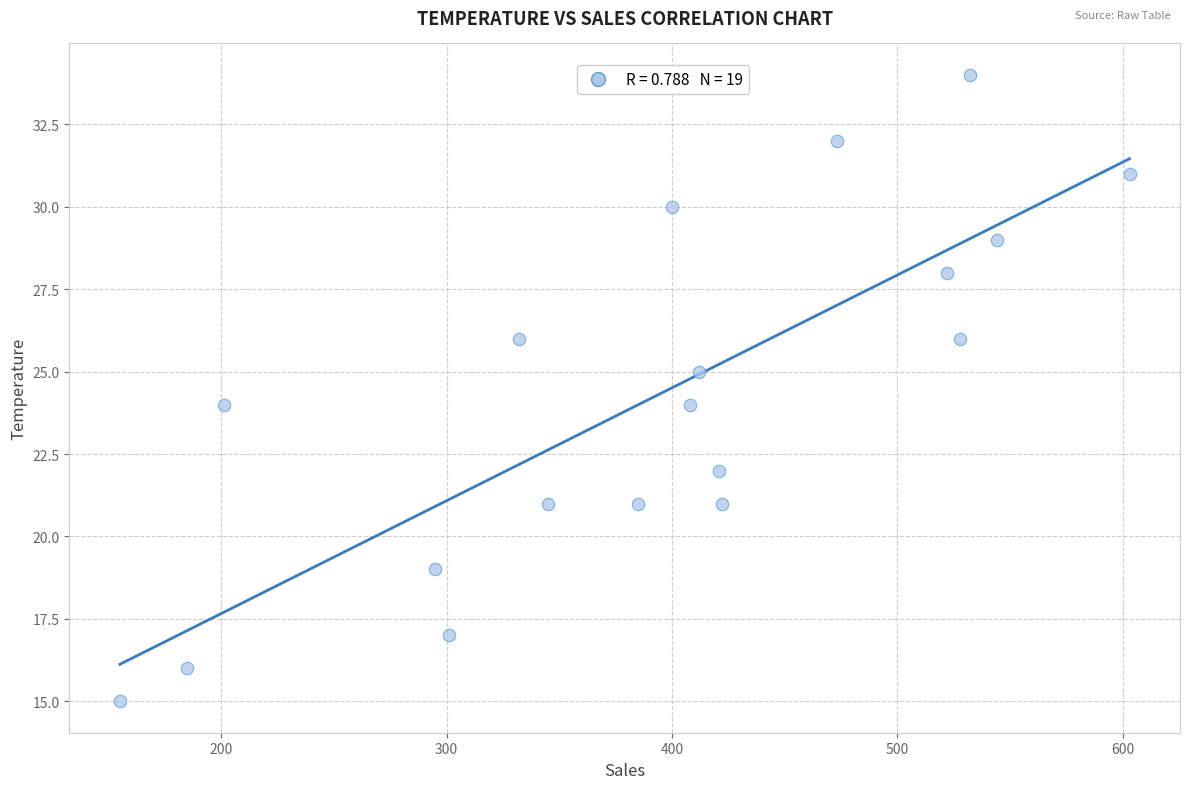

What is the range of X values (max minus min)?

448